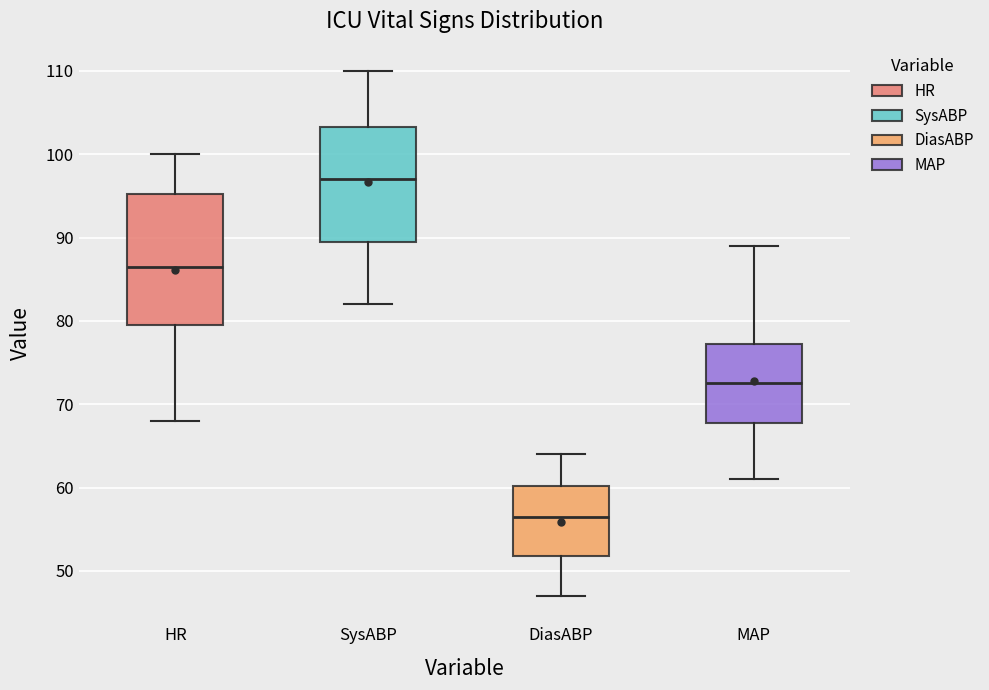

Reading left to right, read every box against the y-axis: the position of its median line, the range the box covers, and the ends of its whiskers. The values are not printed on the chart, so give them approximately, as read against the axis.

HR: median 87, box 80 to 95, whiskers 68 to 100
SysABP: median 97, box 90 to 103, whiskers 82 to 110
DiasABP: median 57, box 52 to 60, whiskers 47 to 64
MAP: median 73, box 68 to 77, whiskers 61 to 89